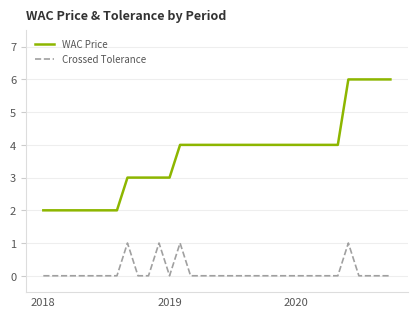

List the series in order of their peak value, lowest first.

Crossed Tolerance, WAC Price